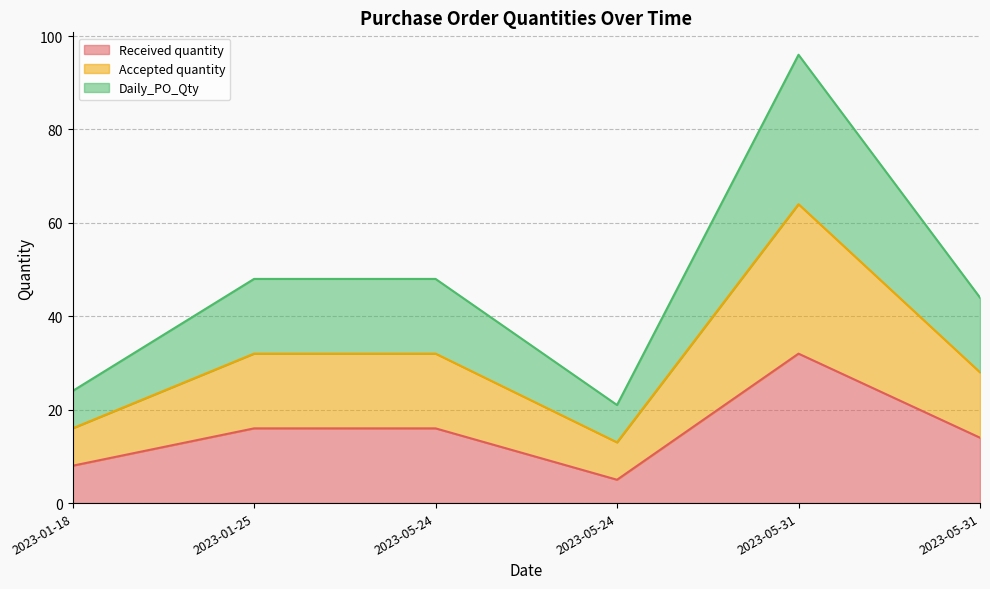

Does the chart have visible grid lines?

Yes